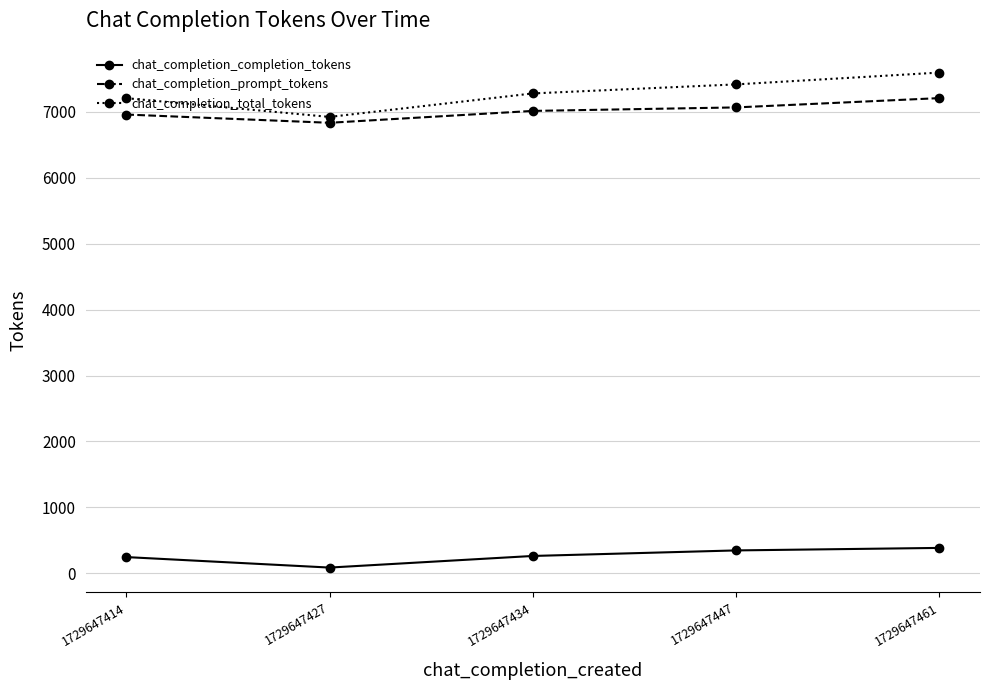

What is the spread (max minus min) of values at 1729647461?

7205